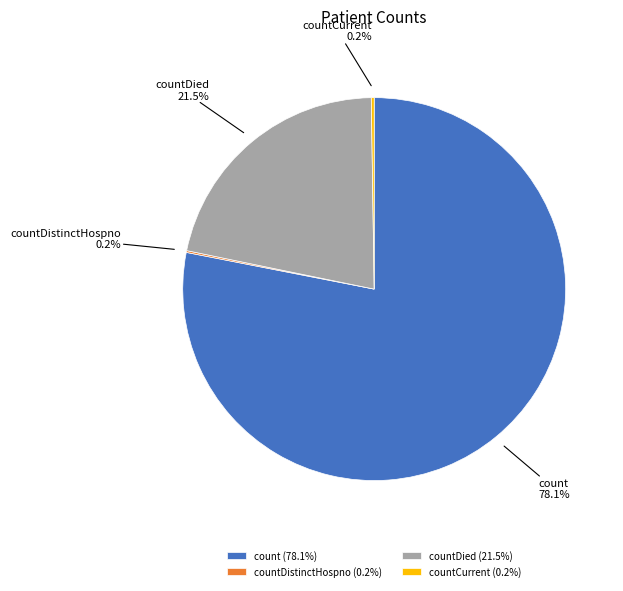

Combined, what portion of the pie is count and countDied?

99.6%